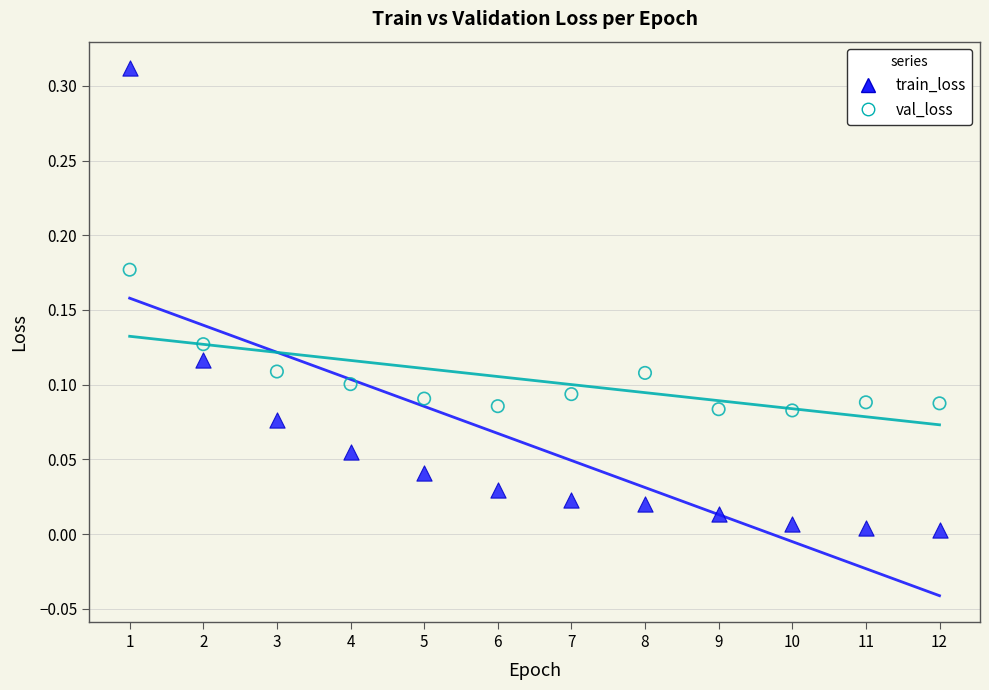

Which series has the largest Y range (max minus min)?

train_loss